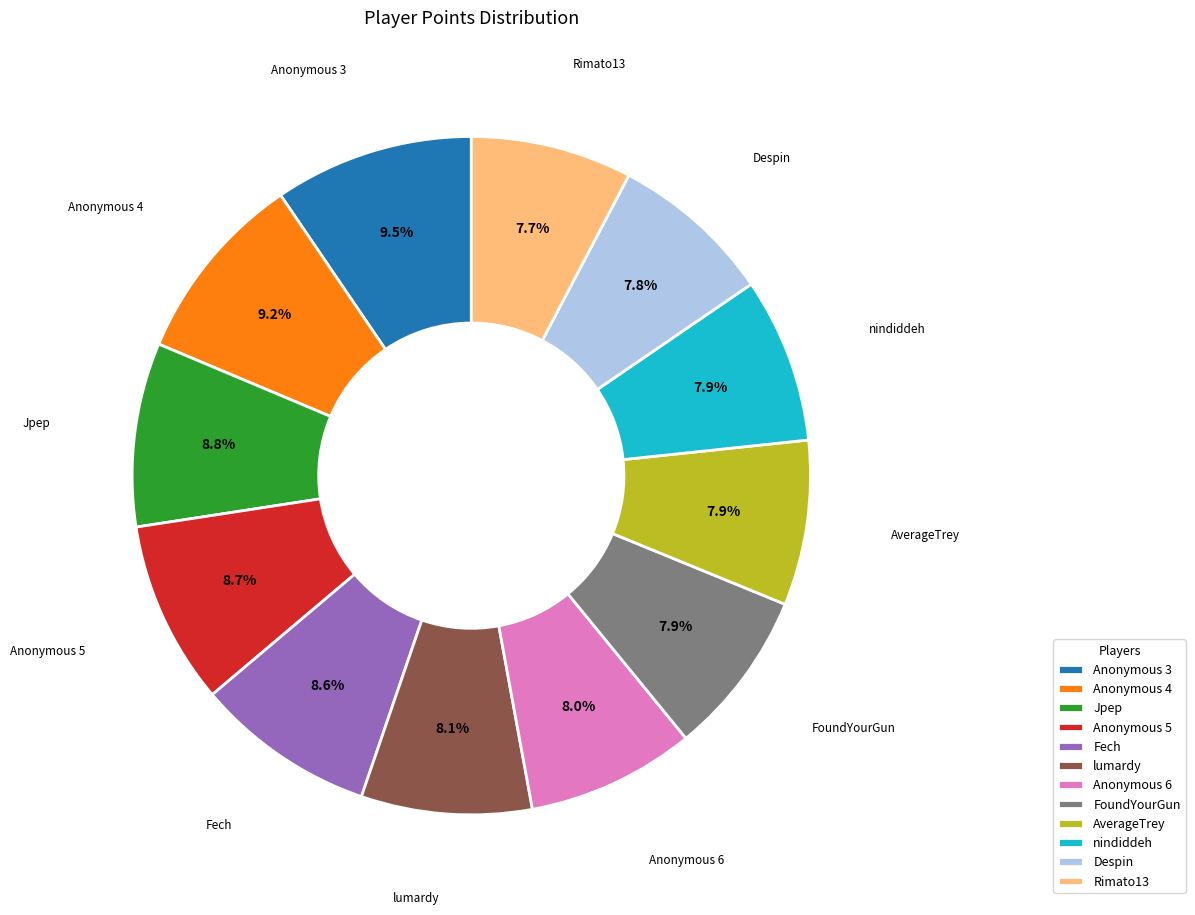

Do Rimato13 and Anonymous 4 together represent more than half of the pie?

No